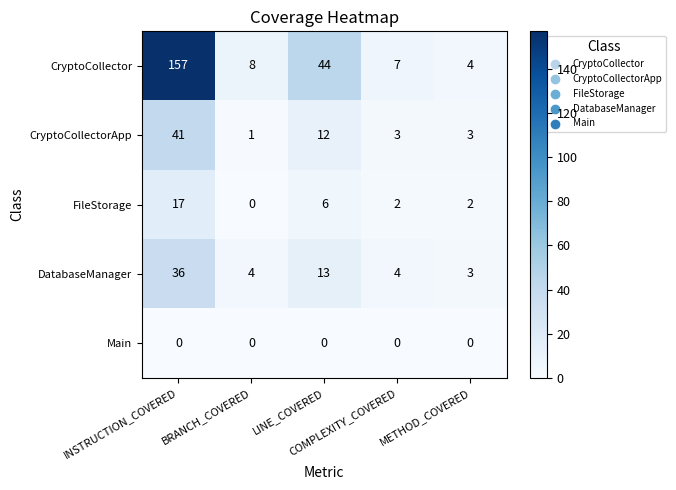

Which series has the largest total across all categories?

CryptoCollector